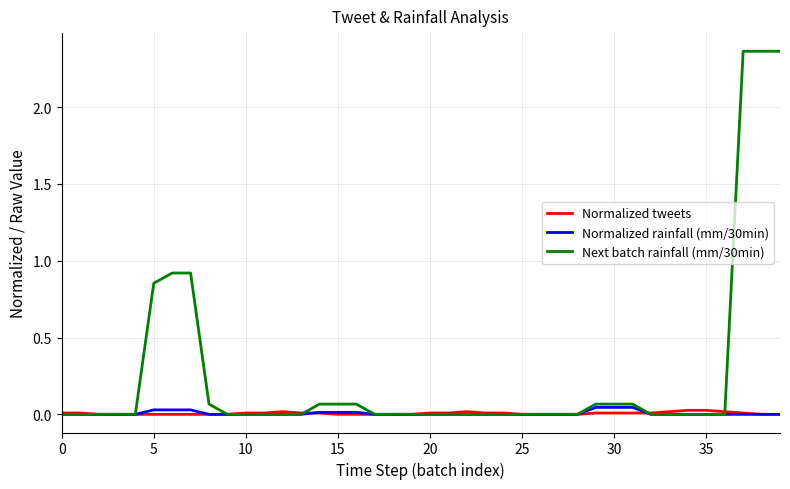

Does the chart have visible grid lines?

Yes